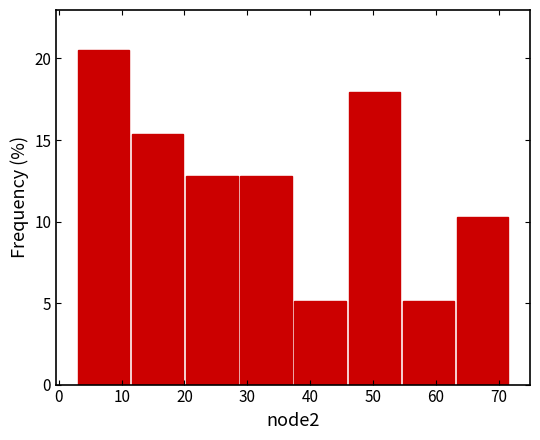

Which range on the x-axis has the tallest bar?

3 to 12